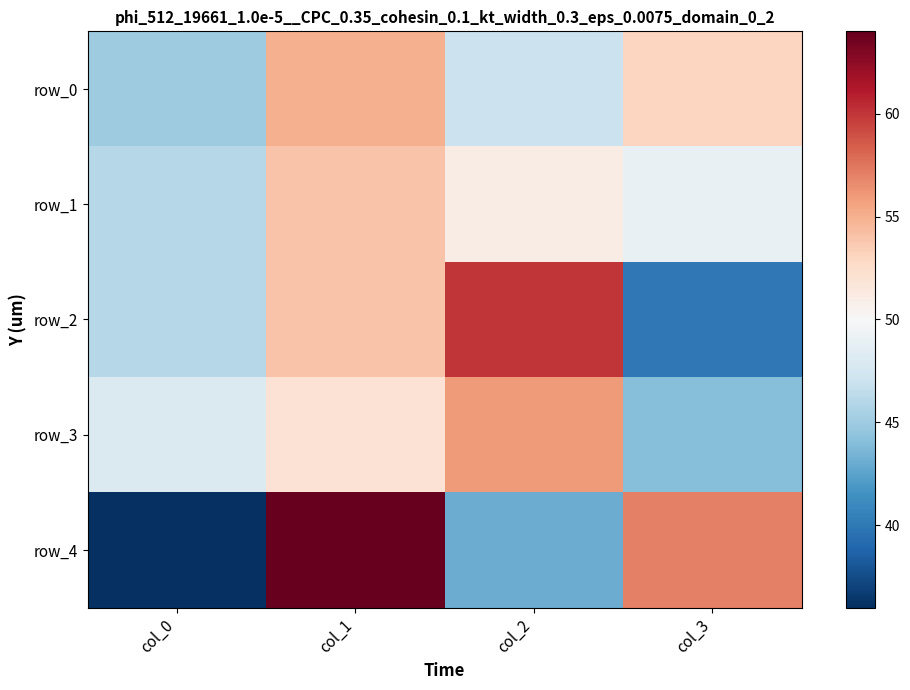

Which label corresponds to the smallest value in the chart?

col_0